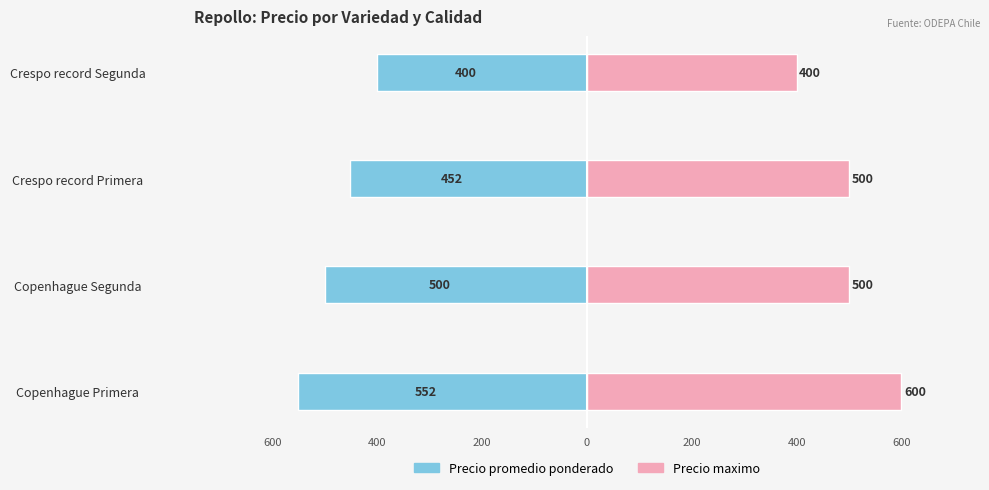

What is the difference between the highest and lowest values at Copenhague Segunda?

1000